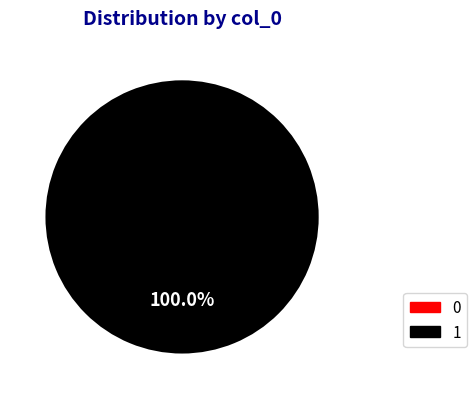

Between 0 and 1, which is larger?

1